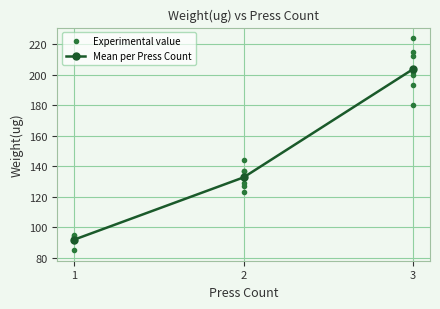

What is the minimum value for Mean per Press Count?

91.9